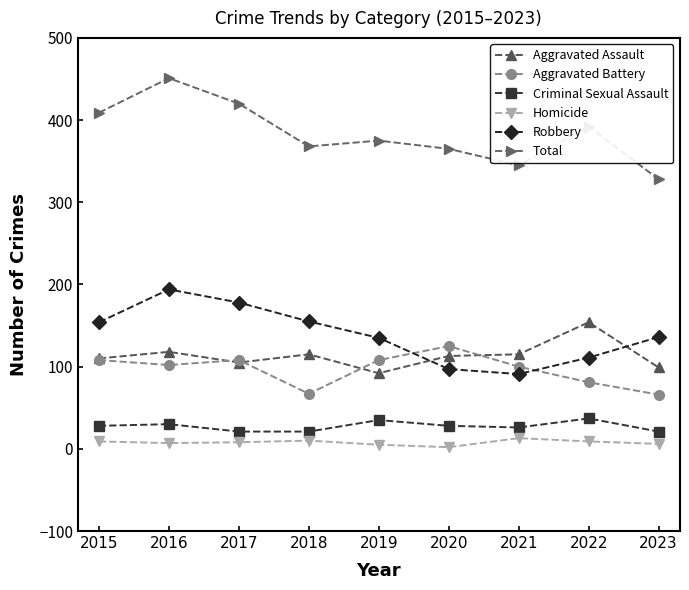

Rank the series by their maximum value, from lowest to highest.

Homicide, Criminal Sexual Assault, Aggravated Battery, Aggravated Assault, Robbery, Total